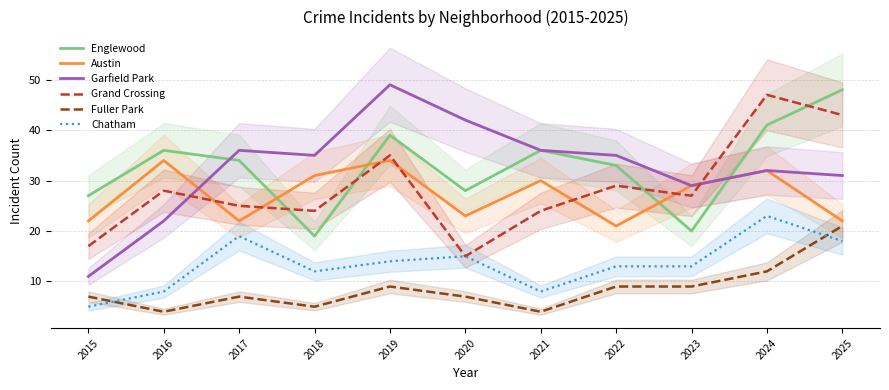

How many data points in Fuller Park are less than 7?

3